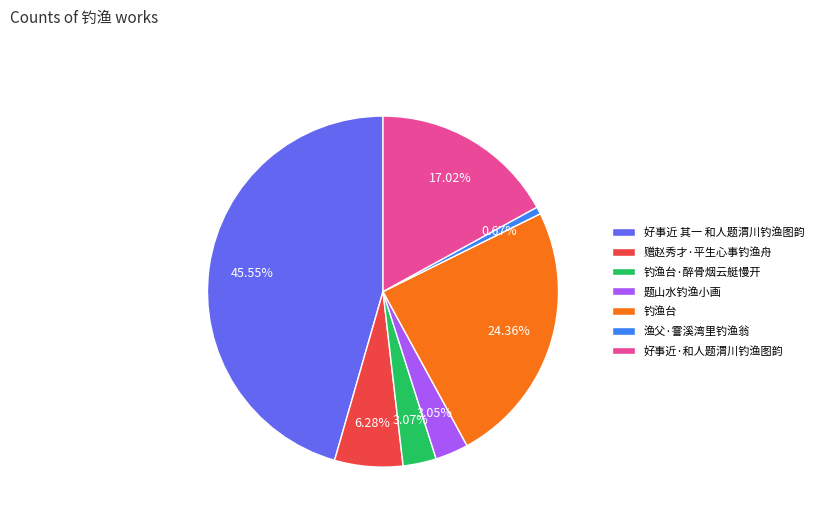

To the nearest percent, what is the combined percentage of 赠赵秀才·平生心事钓渔舟 and 渔父·霅溪湾里钓渔翁?

7%